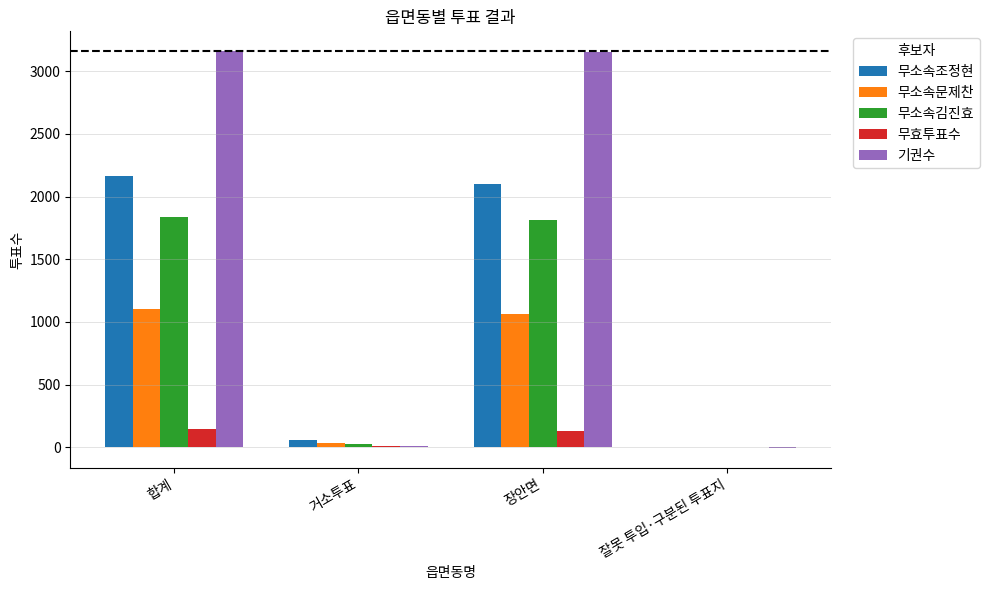

Is it true that 무효투표수 equals 0 at 잘못 투입·구분된 투표지?

True